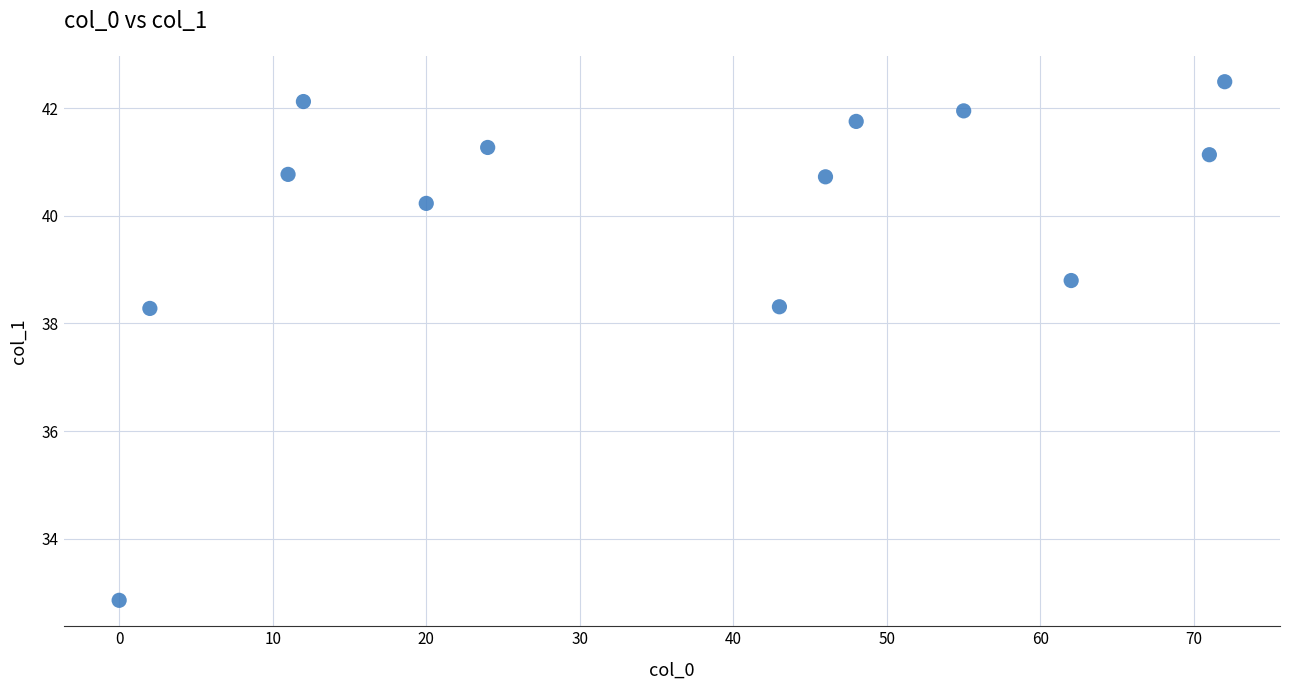

What is the range of Y values (max minus min)?

9.6